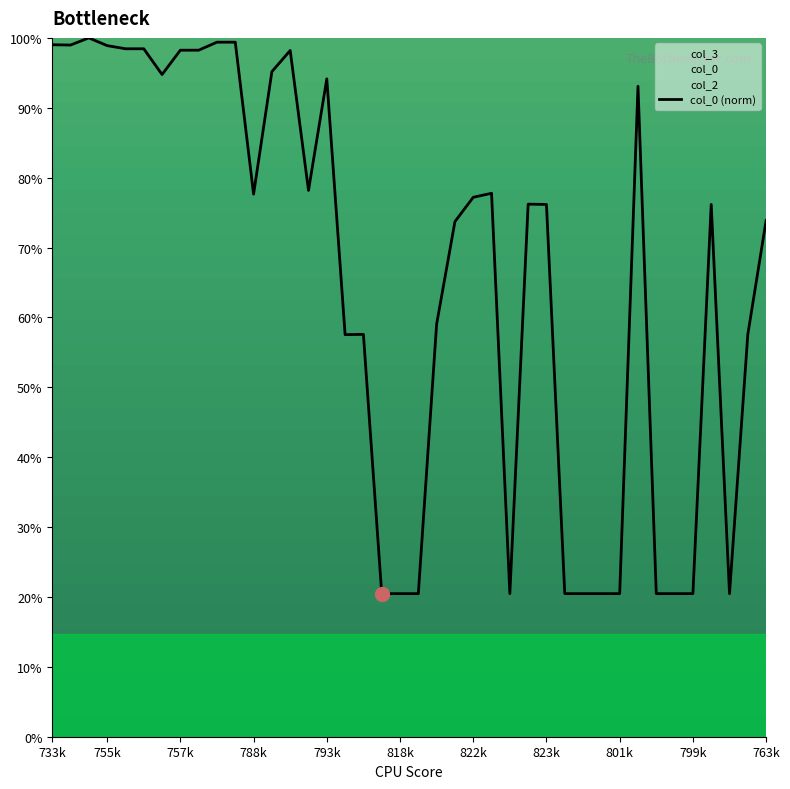

Is it true that col_0 (norm) equals 133.8 at 823k?

False